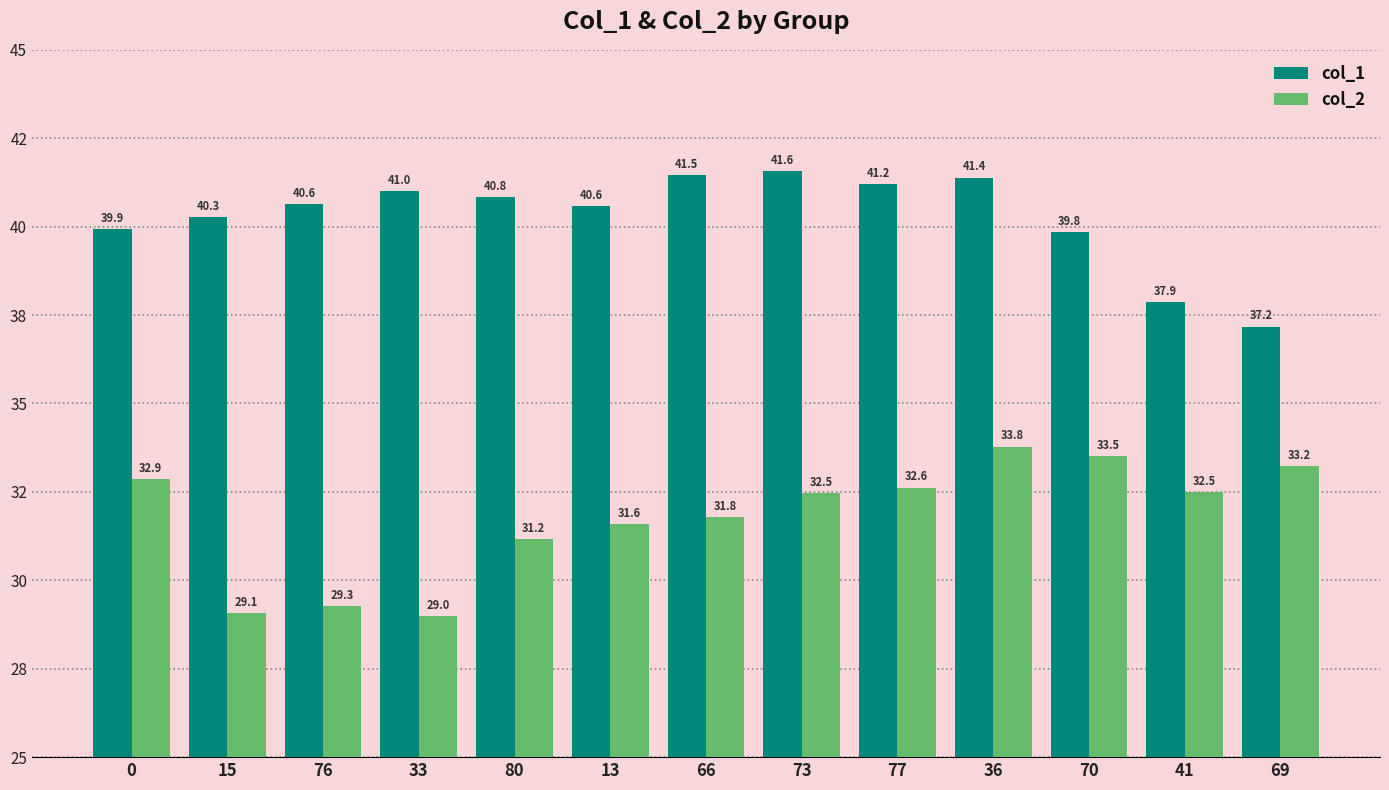

What is the label of the 7th bar from the right?

66